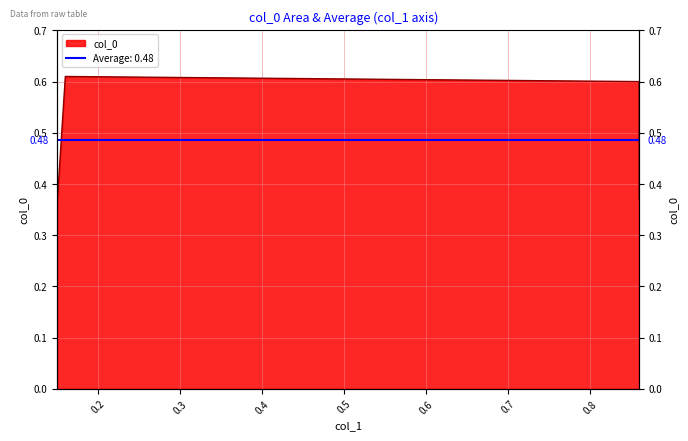

What is the maximum value shown in the chart?

0.6